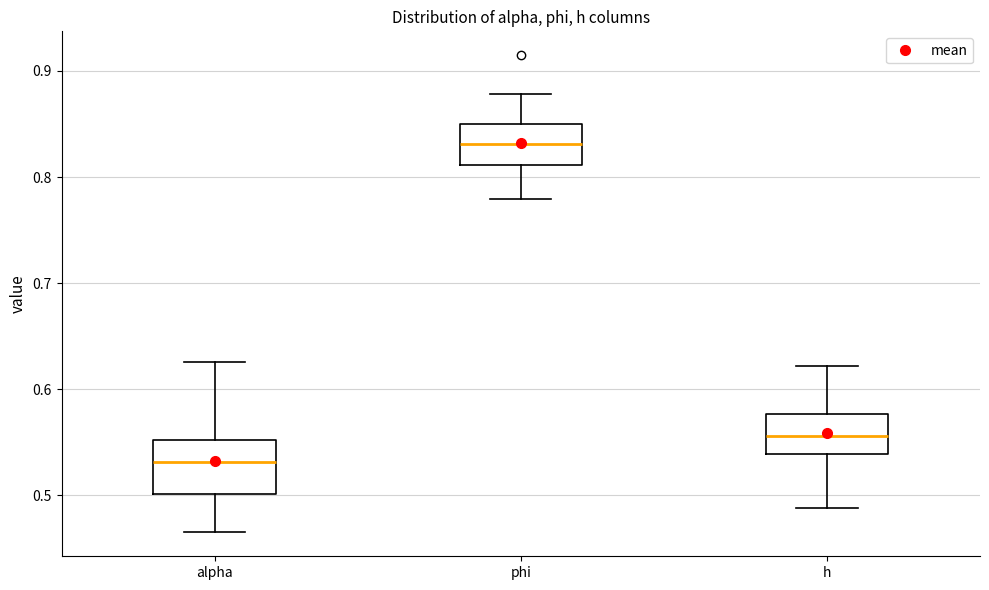

Reading left to right, transcribe this box plot: for each box, give where its median line is, the range the box spans, and where its two whiskers end, as read against the y-axis. The values are not printed on the chart, so give them approximately, as read against the axis.

alpha: median 0.53, box 0.50 to 0.55, whiskers 0.47 to 0.63
phi: median 0.83, box 0.81 to 0.85, whiskers 0.78 to 0.88
h: median 0.56, box 0.54 to 0.58, whiskers 0.49 to 0.62